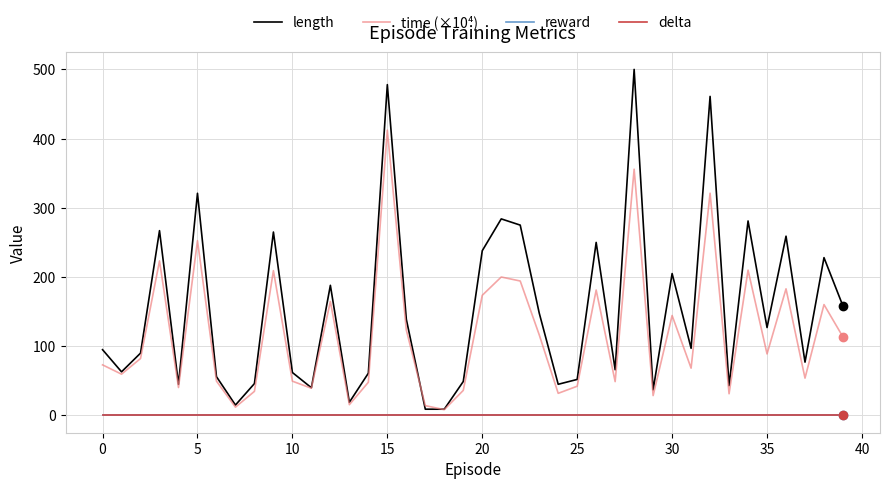

Does the chart have visible grid lines?

Yes